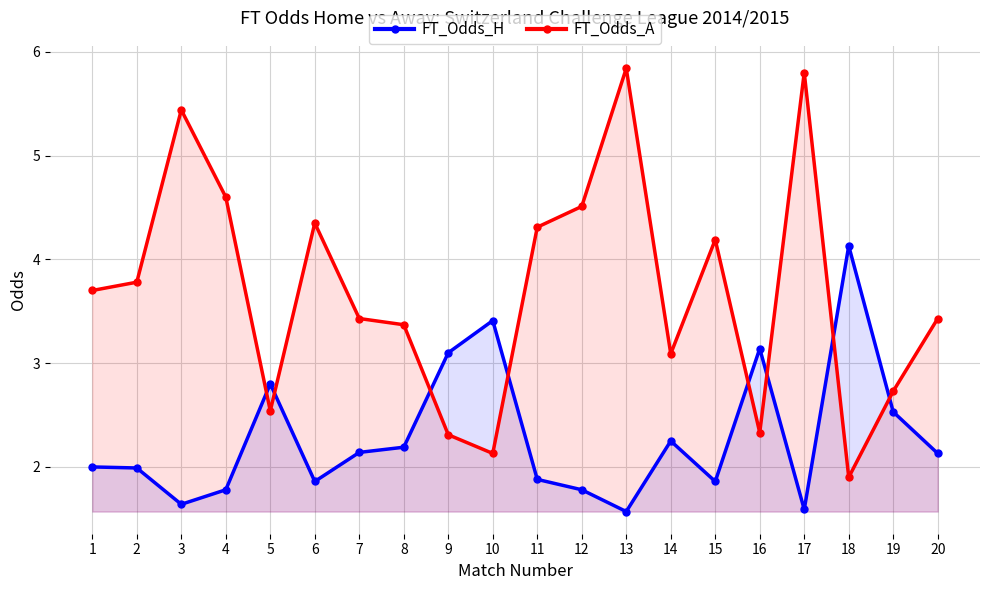

Which label corresponds to the smallest value in the chart?

13